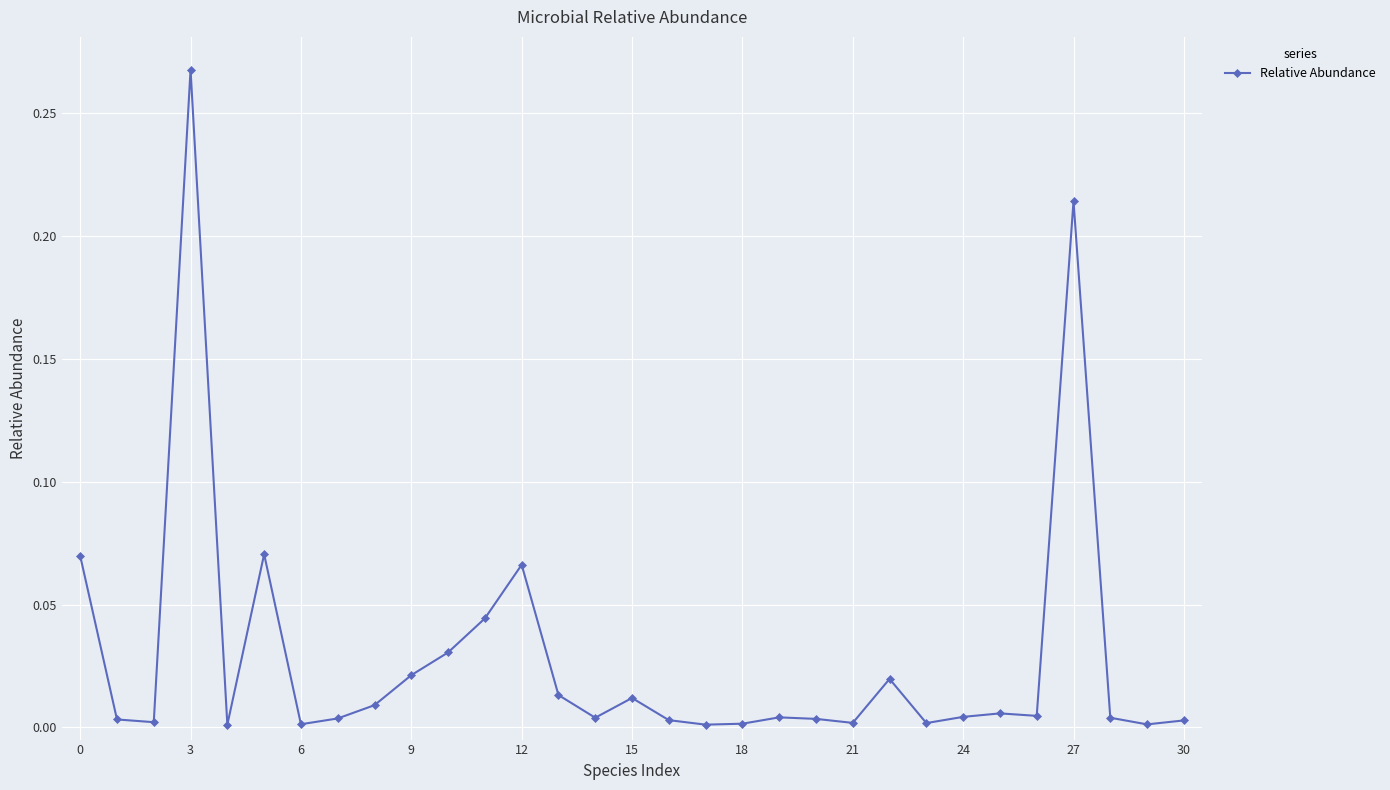

True or false: there are more than 0 points higher than both neighbors.

True